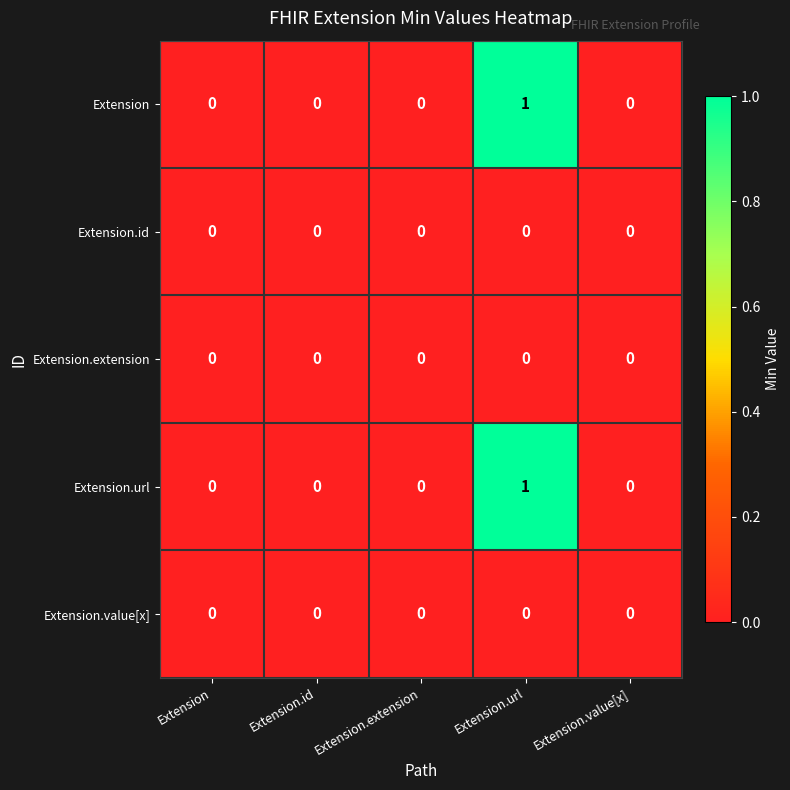

Reading left to right, what are all the values shown in this chart?

Extension: 0	0	0	1	0
Extension.id: 0	0	0	0	0
Extension.extension: 0	0	0	0	0
Extension.url: 0	0	0	1	0
Extension.value[x]: 0	0	0	0	0